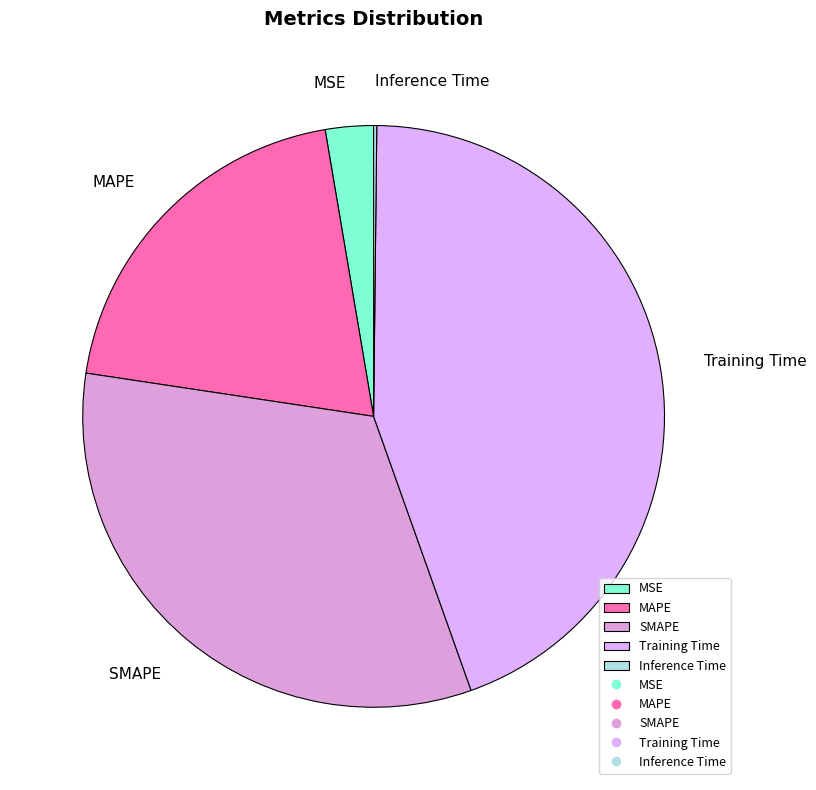

Which slice is the largest?

Training Time